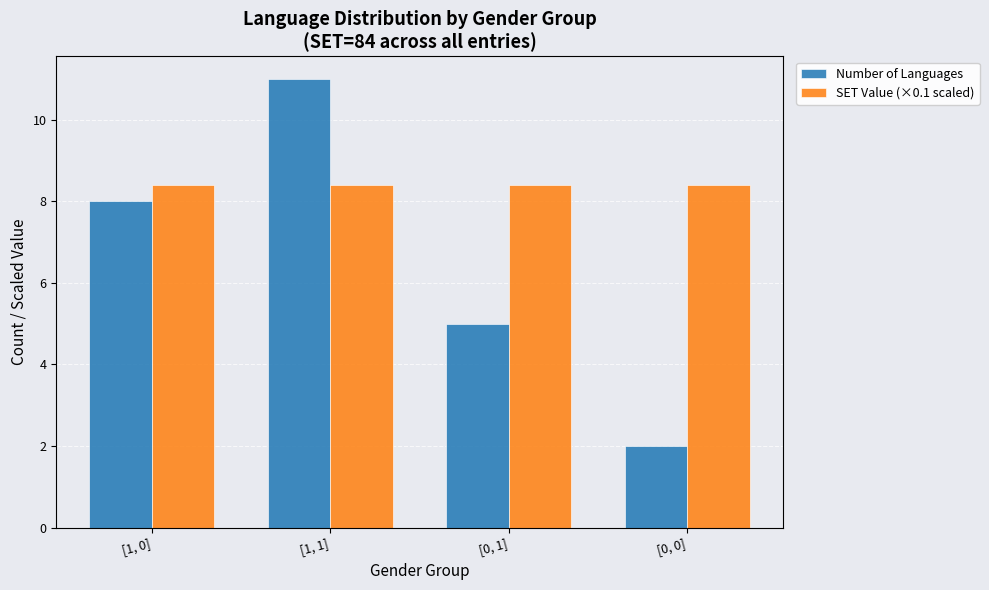

How many bars are there in each group?

2